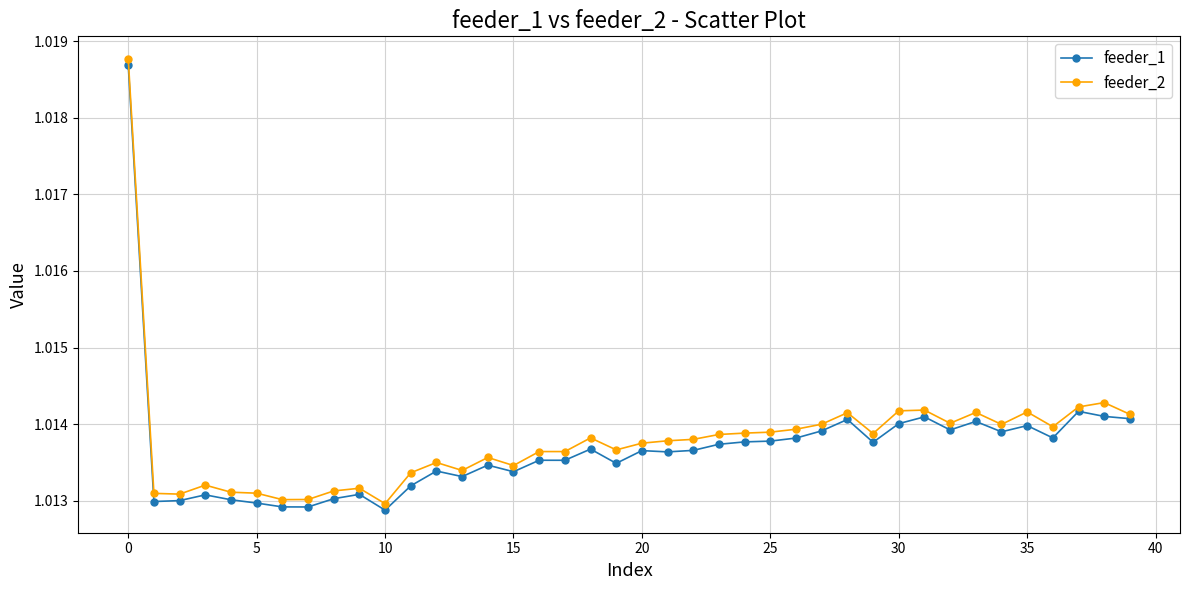

At how many categories does at least one series exceed 1?

40